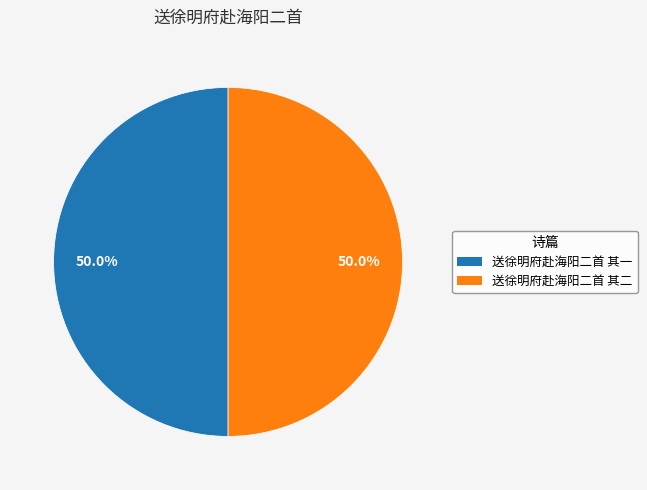

Do 送徐明府赴海阳二首 其二 and 送徐明府赴海阳二首 其一 together represent more than half of the pie?

Yes